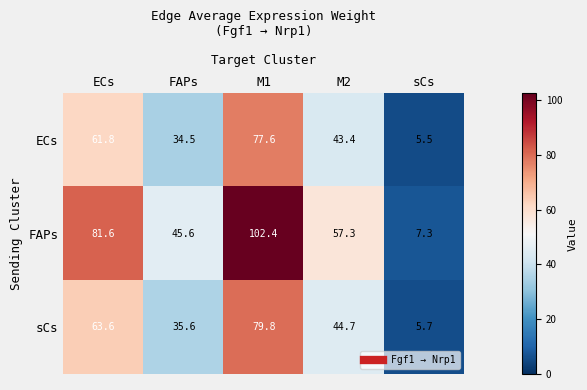

What is the difference between the highest and lowest values at M1?

24.8